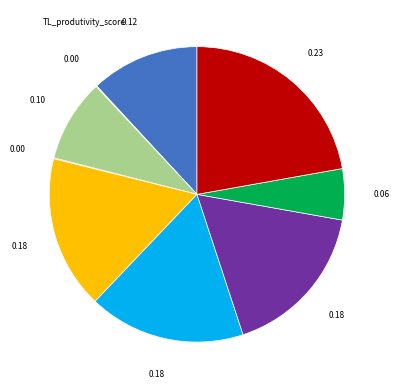

Does any single category account for the majority?

No